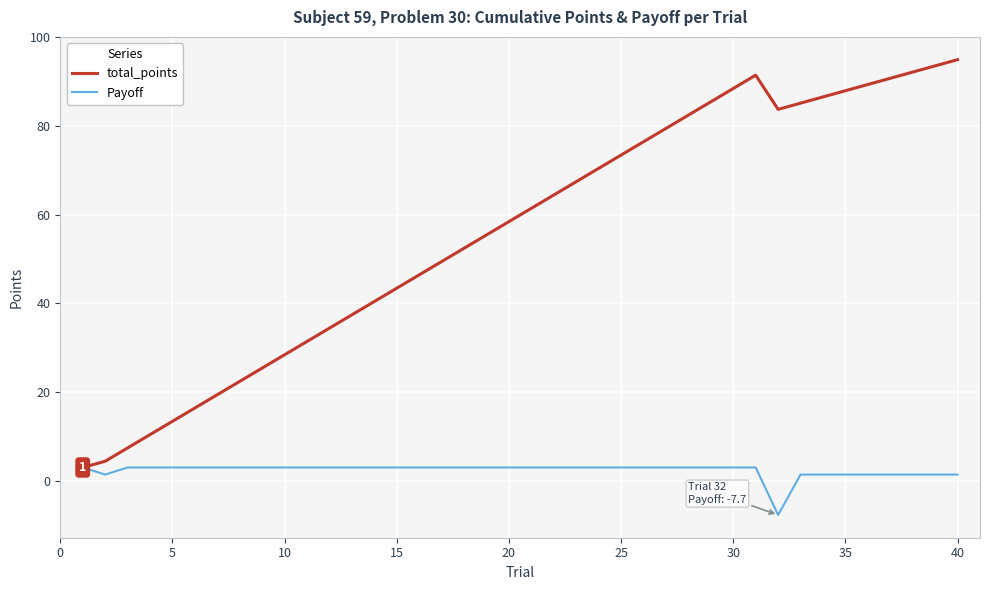

List the series in order of their overall mean, lowest first.

Payoff, total_points